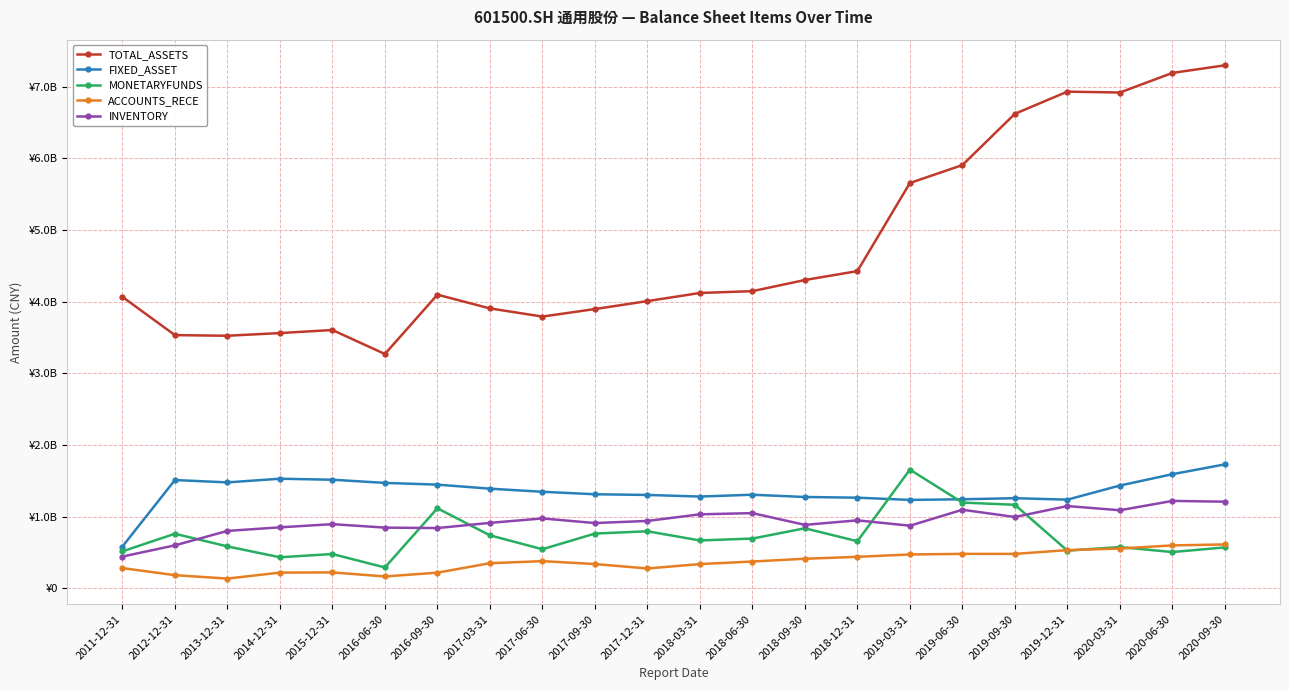

What is the value of the INVENTORY point at the 18th from the left?

996043274.8